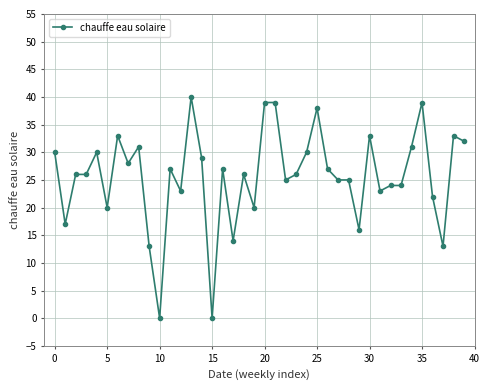

What is the greatest value displayed?

40